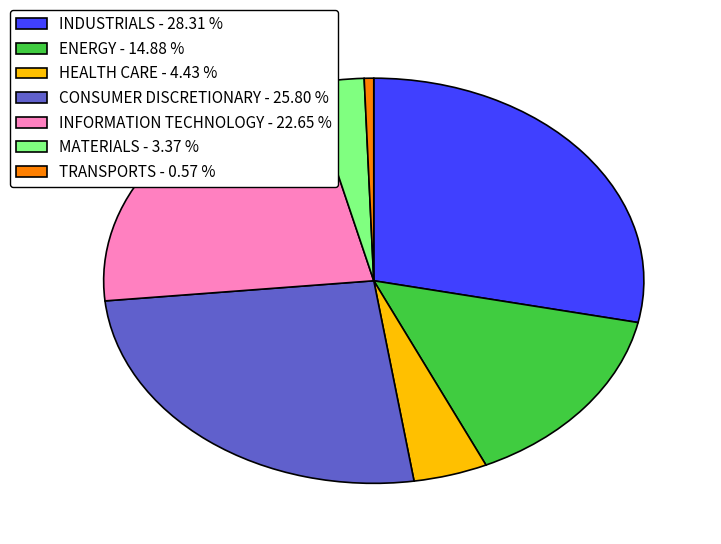

What is the smallest slice in the pie chart?

TRANSPORTS